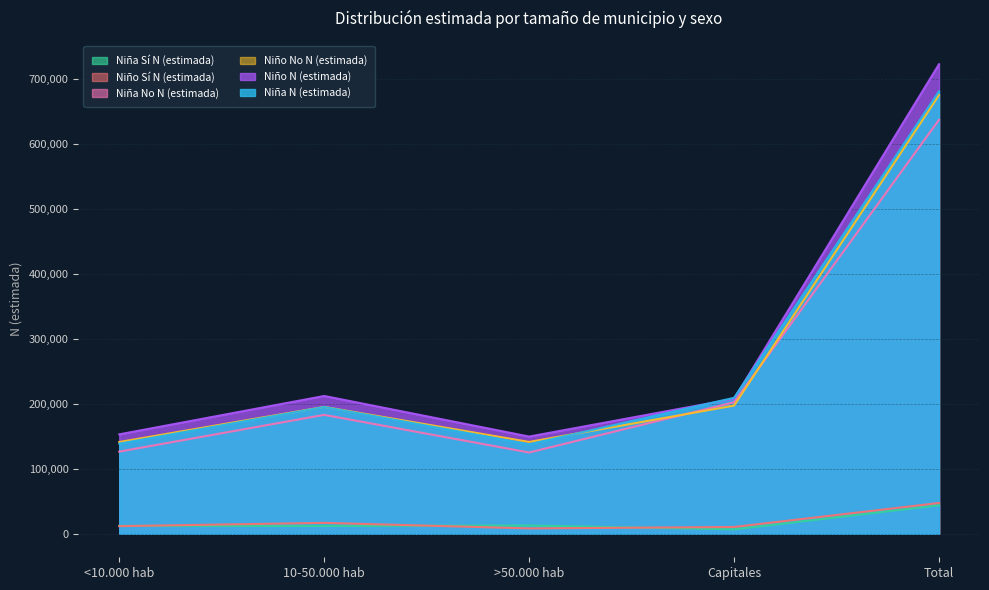

What is the difference between the highest and lowest values at 10-50.000 hab?

200048